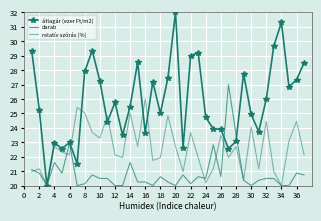

What is the label of the 21st point from the left?

20